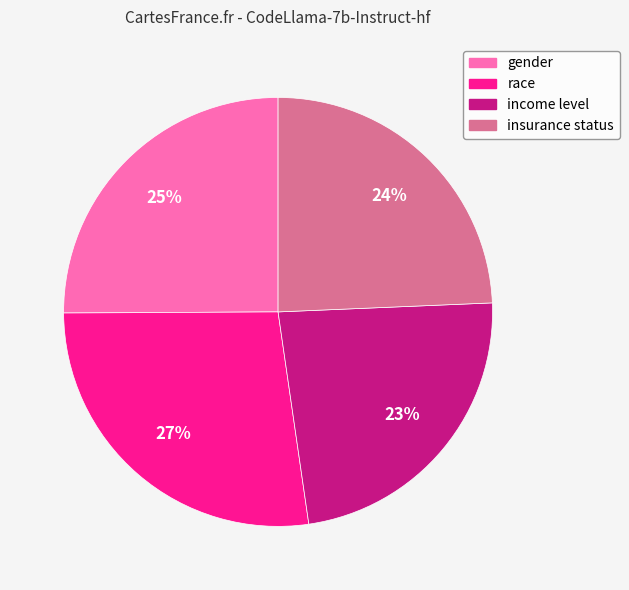

To the nearest percent, what percentage of the pie is income level?

23%